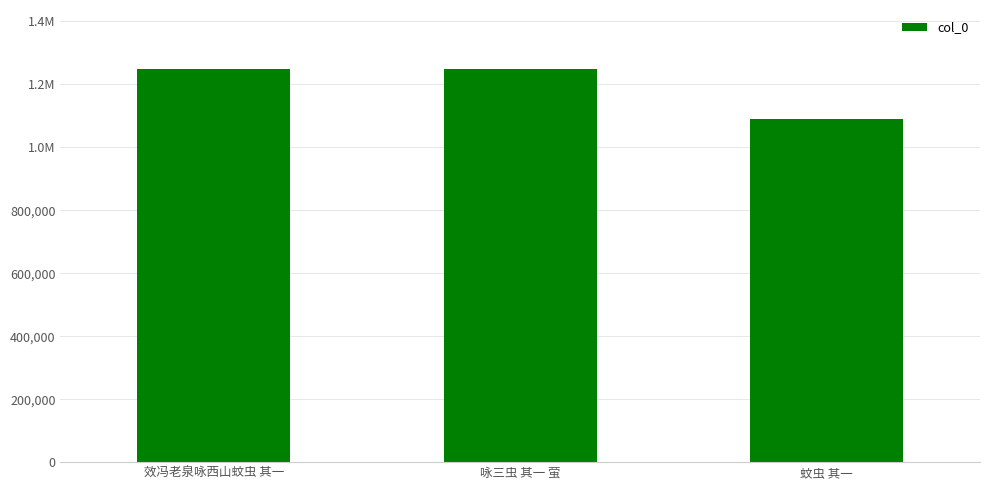

List the labels in order of value, smallest first.

蚊虫 其一, 效冯老泉咏西山蚊虫 其一, 咏三虫 其一 萤